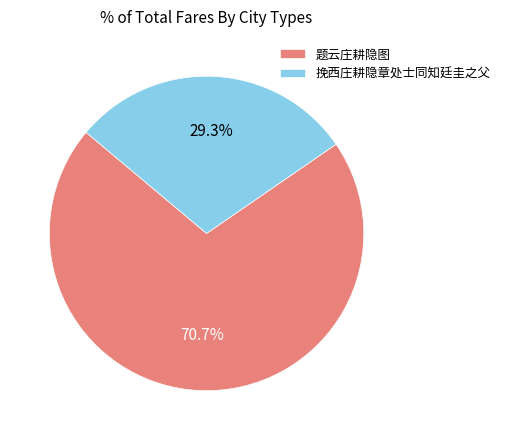

Count the number of slices in the pie.

2